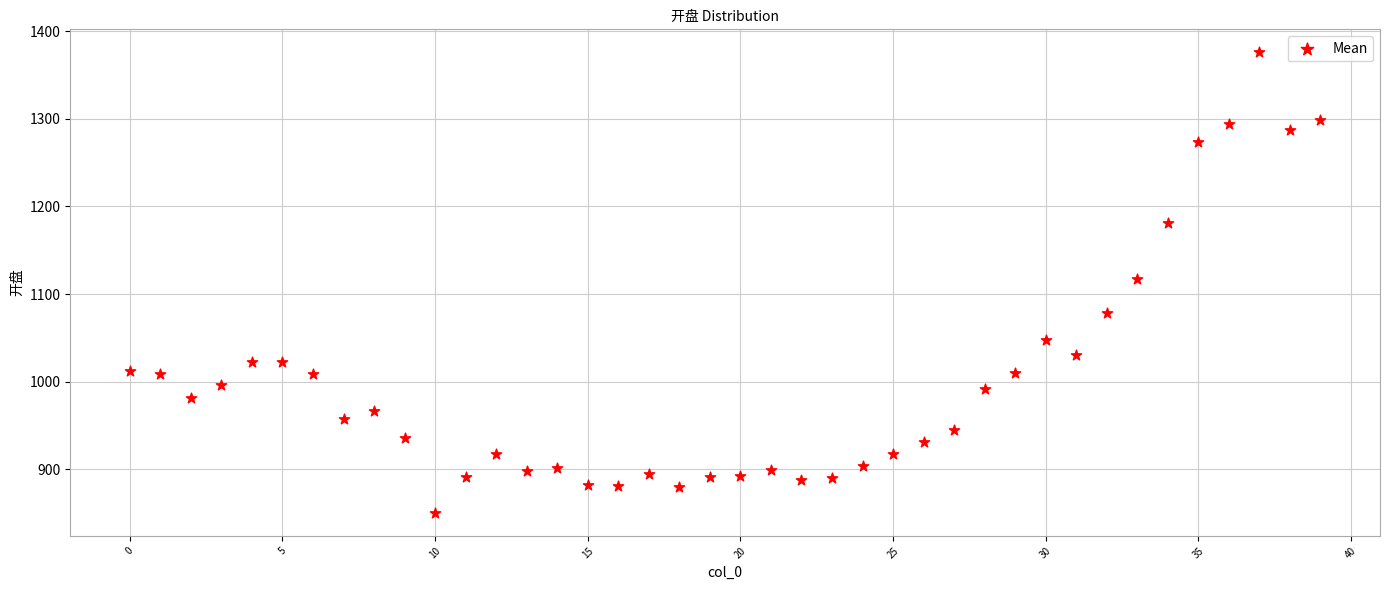

What is the range of Y values (max minus min)?

525.6